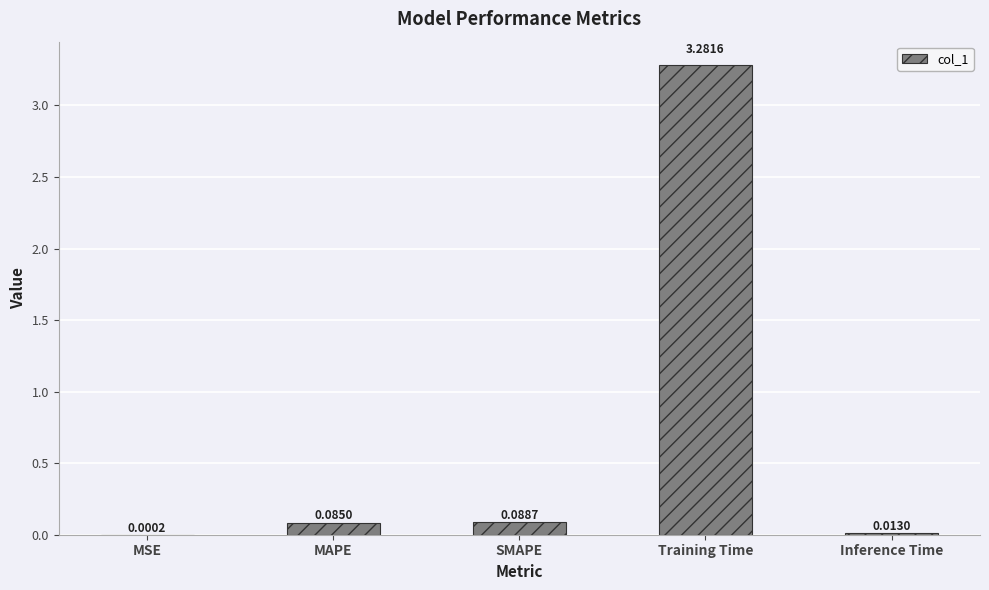

Which category has the highest value across all series?

Training Time